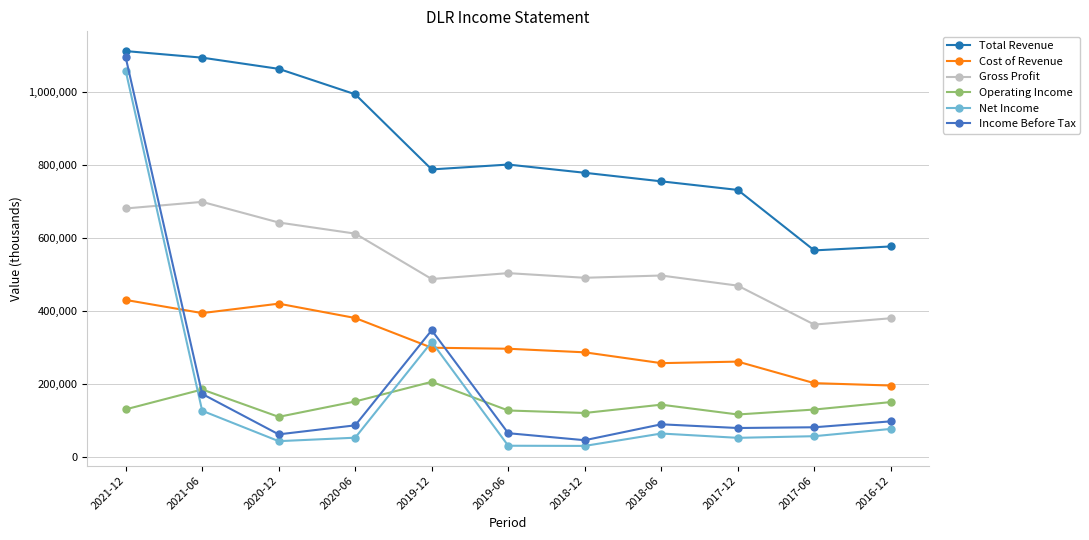

What is the spread (max minus min) of values at 2020-12?

1018400